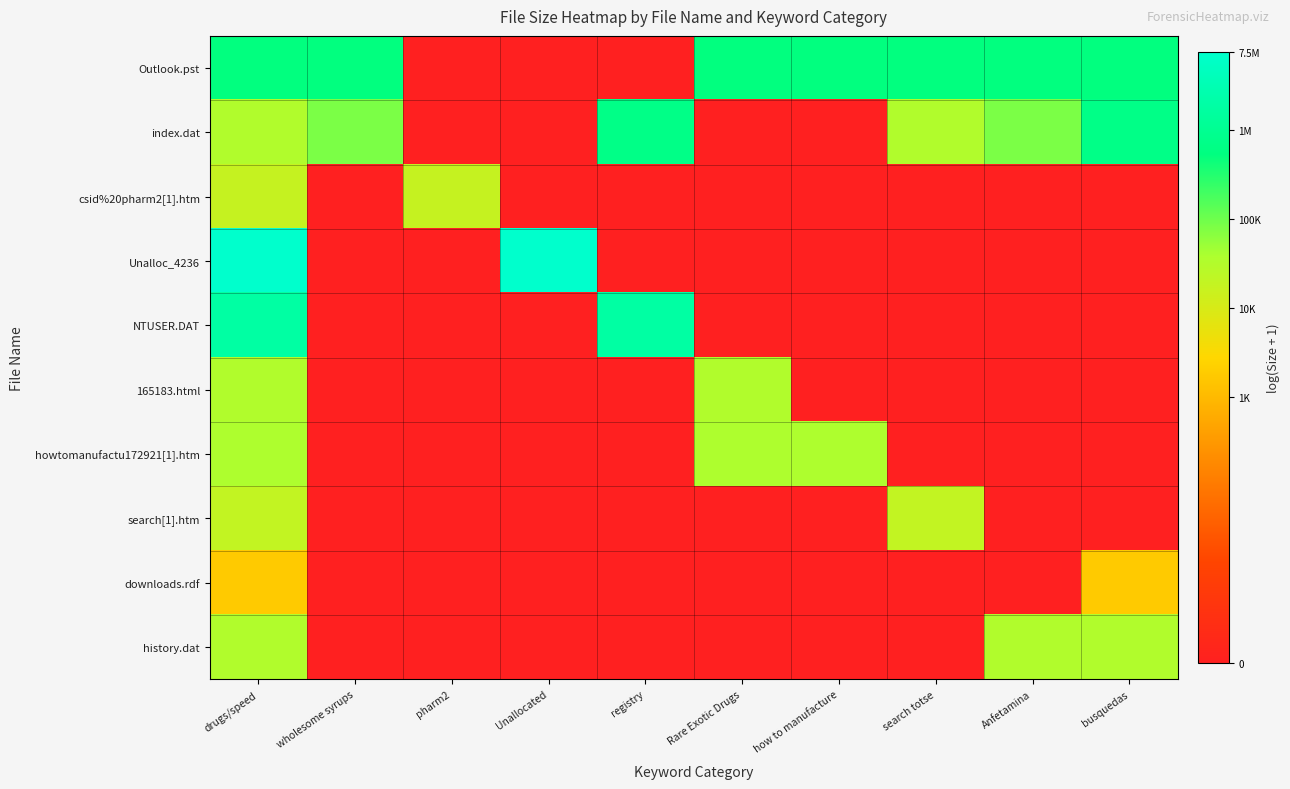

Reading left to right, what are all the values shown in this chart?

Outlook.pst: drugs/speed=13.2	wholesome syrups=13.2	pharm2=0.0	Unallocated=0.0	registry=0.0	Rare Exotic Drugs=13.2	how to manufacture=13.2	search totse=13.2	Anfetamina=13.2	busquedas=13.2
index.dat: drugs/speed=10.4	wholesome syrups=11.3	pharm2=0.0	Unallocated=0.0	registry=13.4	Rare Exotic Drugs=0.0	how to manufacture=0.0	search totse=10.4	Anfetamina=11.3	busquedas=13.4
csid%20pharm2[1].htm: drugs/speed=9.8	wholesome syrups=0.0	pharm2=9.8	Unallocated=0.0	registry=0.0	Rare Exotic Drugs=0.0	how to manufacture=0.0	search totse=0.0	Anfetamina=0.0	busquedas=0.0
Unalloc_4236: drugs/speed=15.8	wholesome syrups=0.0	pharm2=0.0	Unallocated=15.8	registry=0.0	Rare Exotic Drugs=0.0	how to manufacture=0.0	search totse=0.0	Anfetamina=0.0	busquedas=0.0
NTUSER.DAT: drugs/speed=14.4	wholesome syrups=0.0	pharm2=0.0	Unallocated=0.0	registry=14.4	Rare Exotic Drugs=0.0	how to manufacture=0.0	search totse=0.0	Anfetamina=0.0	busquedas=0.0
165183.html: drugs/speed=10.4	wholesome syrups=0.0	pharm2=0.0	Unallocated=0.0	registry=0.0	Rare Exotic Drugs=10.4	how to manufacture=0.0	search totse=0.0	Anfetamina=0.0	busquedas=0.0
howtomanufactu172921[1].htm: drugs/speed=10.5	wholesome syrups=0.0	pharm2=0.0	Unallocated=0.0	registry=0.0	Rare Exotic Drugs=10.5	how to manufacture=10.5	search totse=0.0	Anfetamina=0.0	busquedas=0.0
search[1].htm: drugs/speed=9.9	wholesome syrups=0.0	pharm2=0.0	Unallocated=0.0	registry=0.0	Rare Exotic Drugs=0.0	how to manufacture=0.0	search totse=9.9	Anfetamina=0.0	busquedas=0.0
downloads.rdf: drugs/speed=7.5	wholesome syrups=0.0	pharm2=0.0	Unallocated=0.0	registry=0.0	Rare Exotic Drugs=0.0	how to manufacture=0.0	search totse=0.0	Anfetamina=0.0	busquedas=7.5
history.dat: drugs/speed=10.4	wholesome syrups=0.0	pharm2=0.0	Unallocated=0.0	registry=0.0	Rare Exotic Drugs=0.0	how to manufacture=0.0	search totse=0.0	Anfetamina=10.4	busquedas=10.4